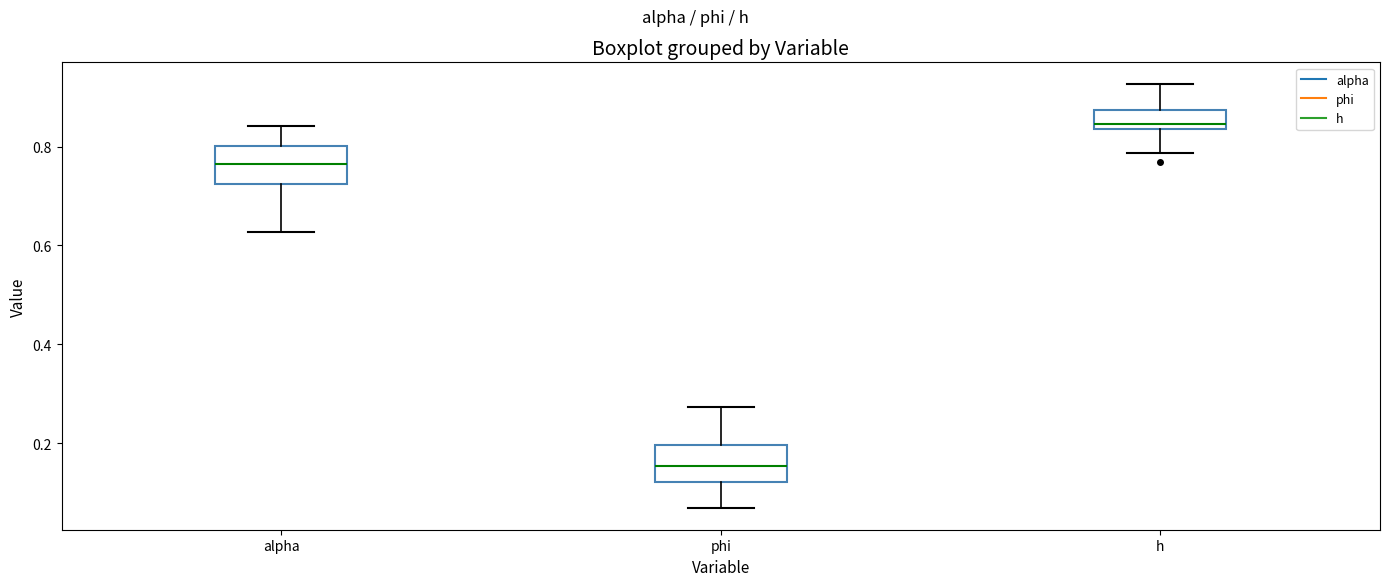

Reading left to right, transcribe this box plot: for each box, give where its median line is, the range the box spans, and where its two whiskers end, as read against the y-axis. The values are not printed on the chart, so give them approximately, as read against the axis.

alpha: median 0.76, box 0.72 to 0.80, whiskers 0.62 to 0.84
phi: median 0.16, box 0.12 to 0.20, whiskers 0.06 to 0.28
h: median 0.84 (just above the box's lower edge), box 0.84 to 0.88, whiskers 0.78 to 0.92